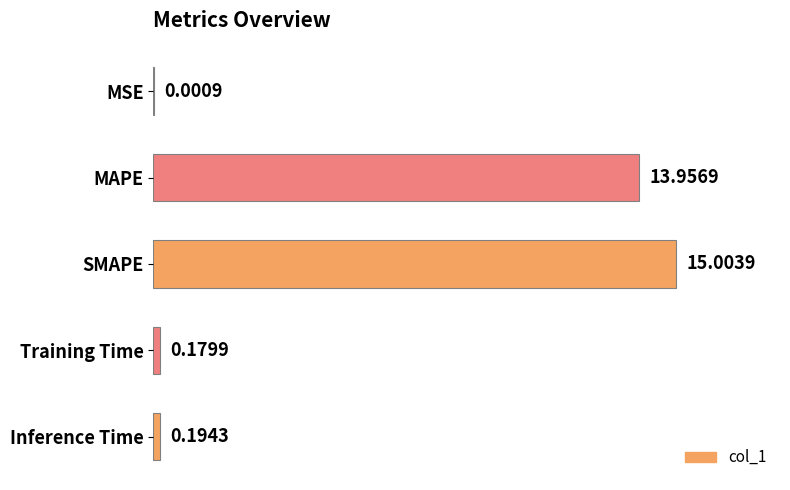

Which category has the highest value across all series?

SMAPE